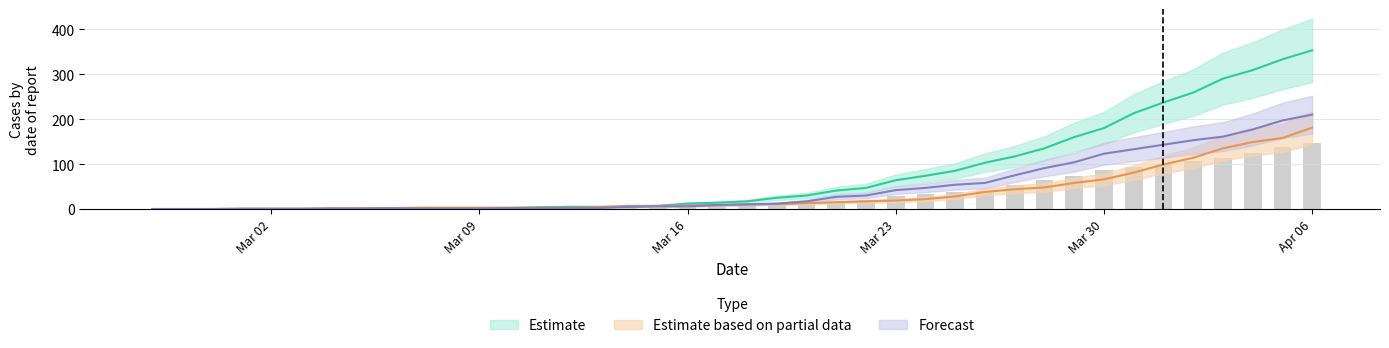

What is the difference between the highest and lowest values at 2020-03-28?

87